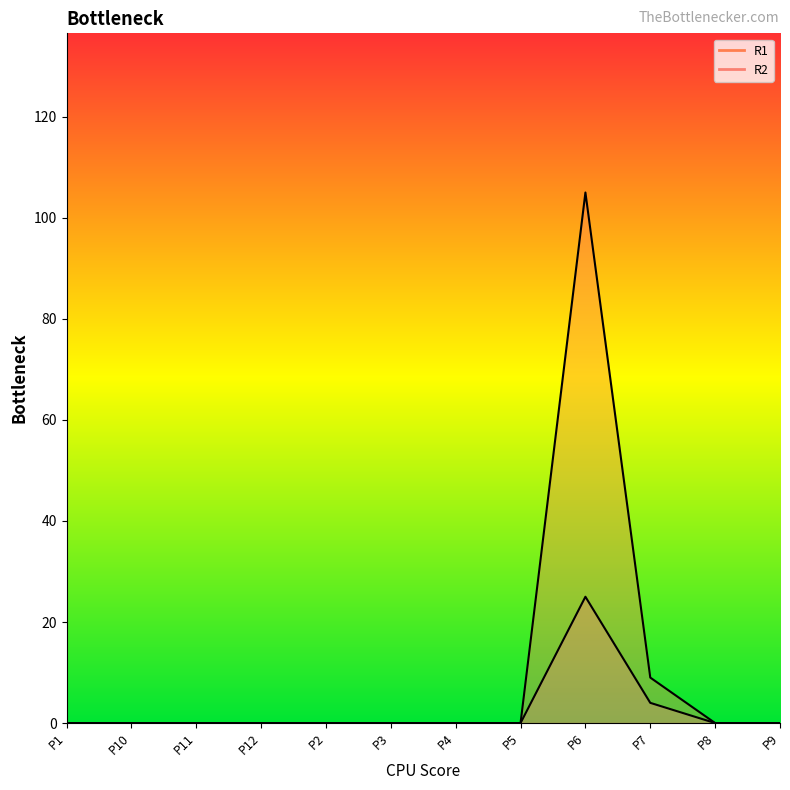

How many data points in R2 are above 0?

2